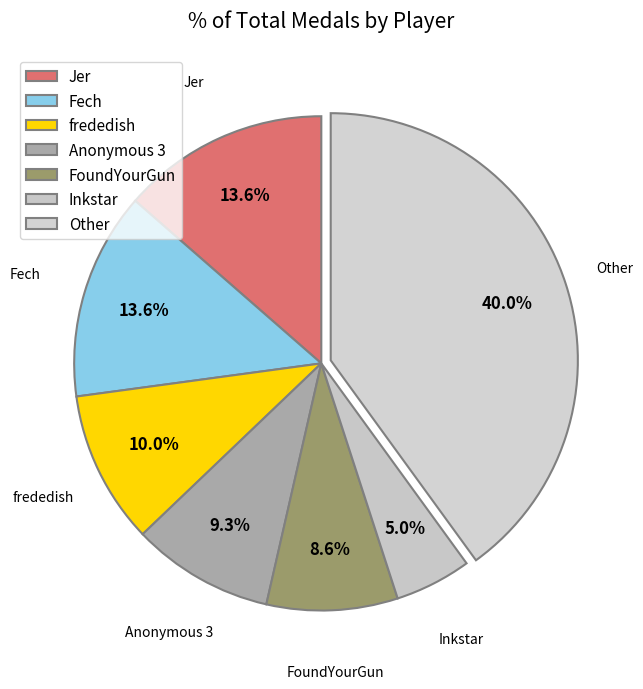

How many segments does this pie chart have?

7